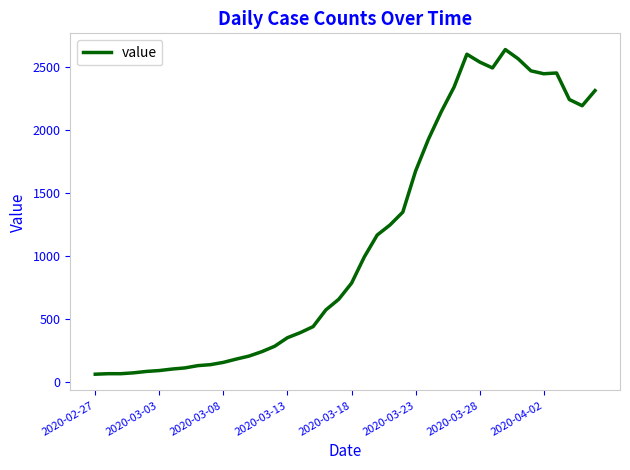

What is the minimum value shown in the chart?

61